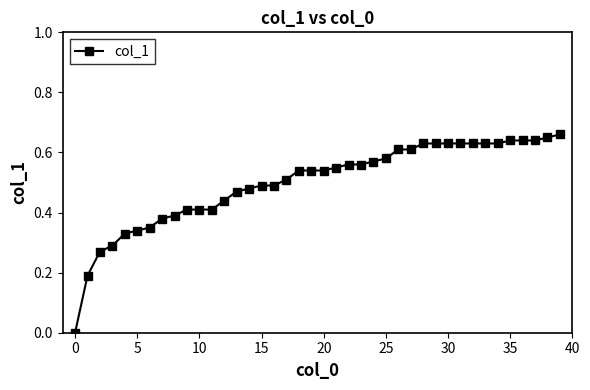

What is the difference between the maximum and minimum values?

0.7